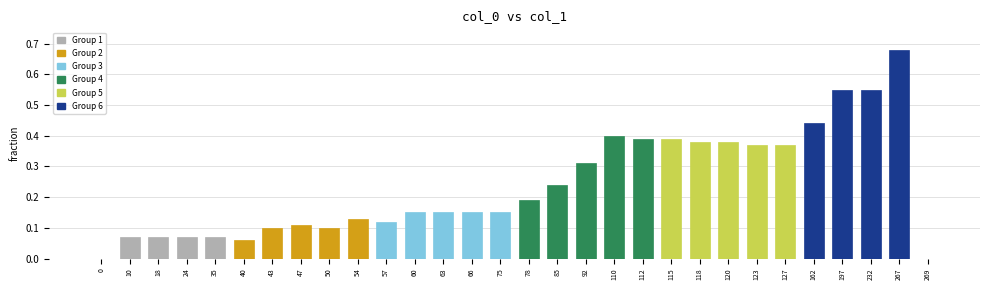

Which label corresponds to the largest value in the chart?

267